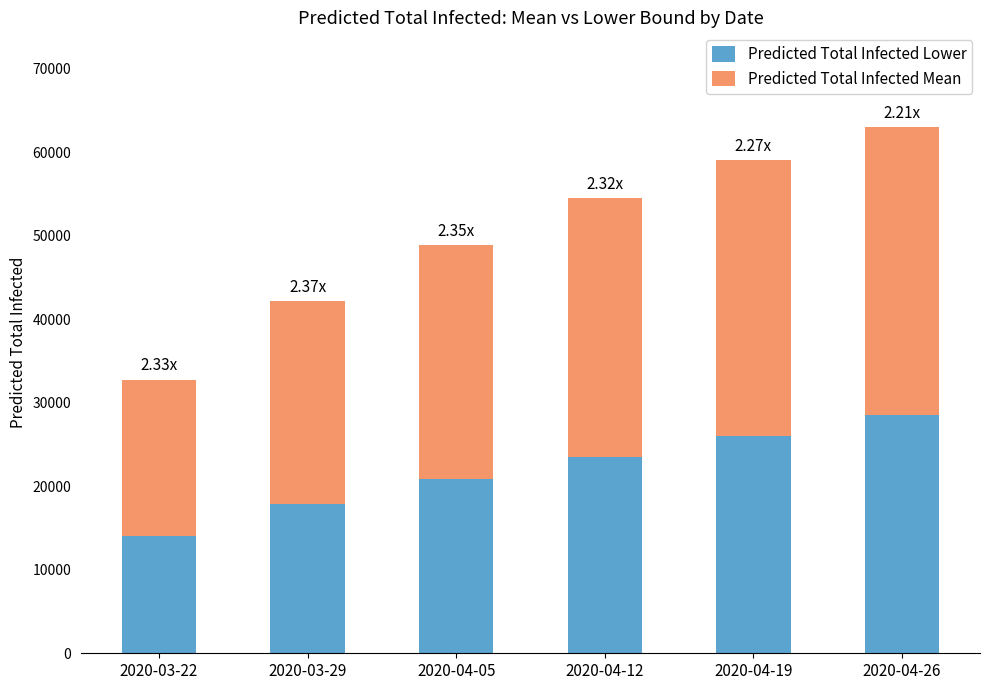

Rank the categories by Predicted Total Infected Lower value from highest to lowest.

2020-04-26, 2020-04-19, 2020-04-12, 2020-04-05, 2020-03-29, 2020-03-22